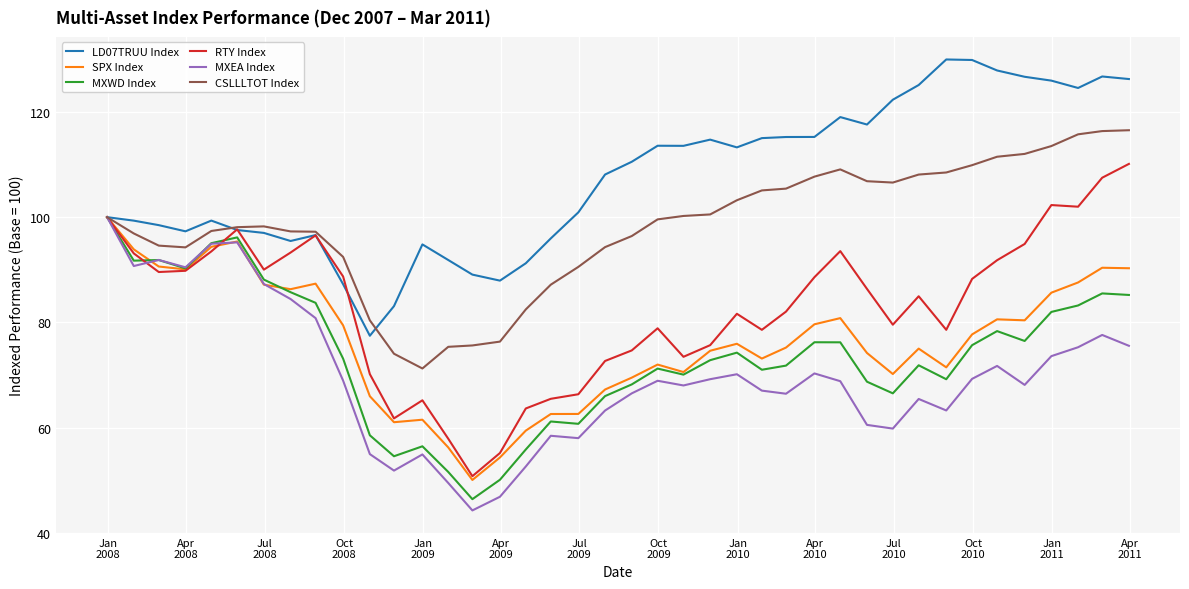

Which series has the largest total across all categories?

LD07TRUU Index